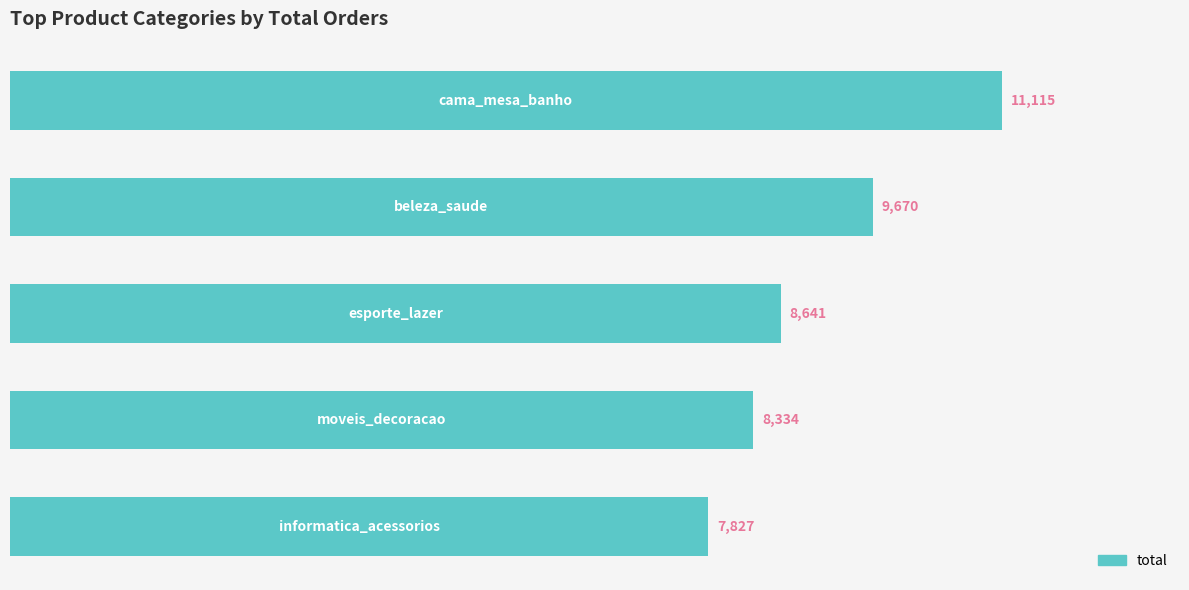

What is the value of the 5th bar from the top?

7827